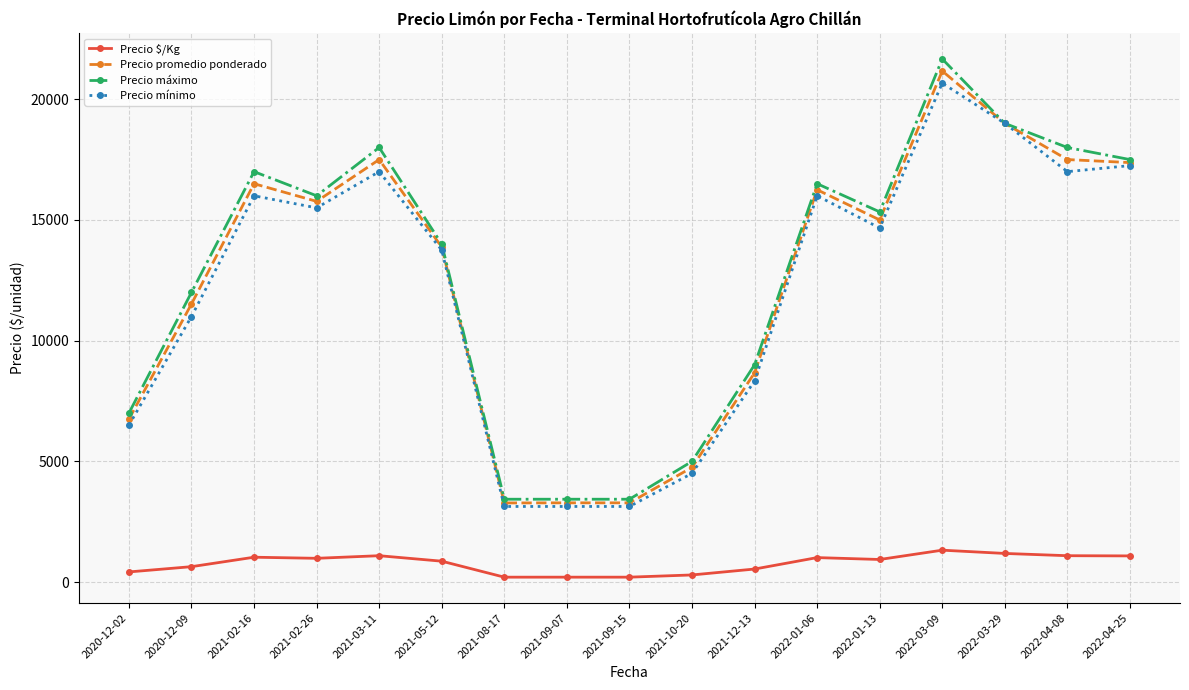

What is the label of the 3rd point from the right?

2022-03-29